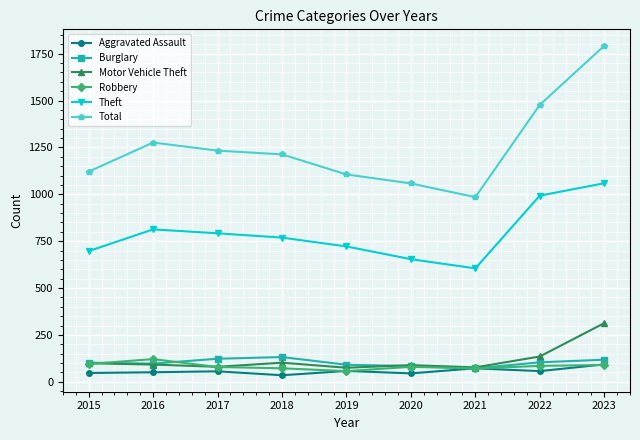

What is the maximum value shown in the chart?

1792